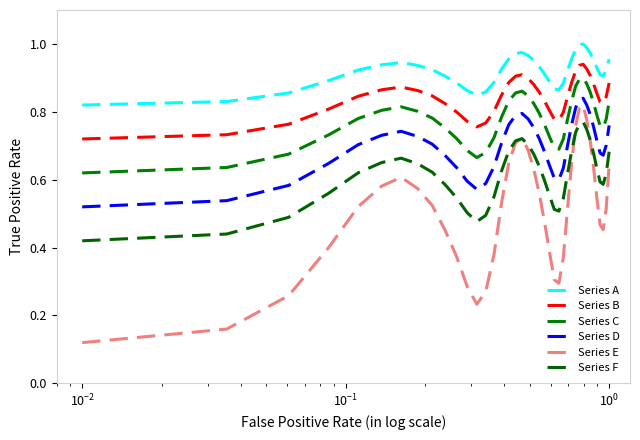

Does the chart display data point markers on the line(s)?

No